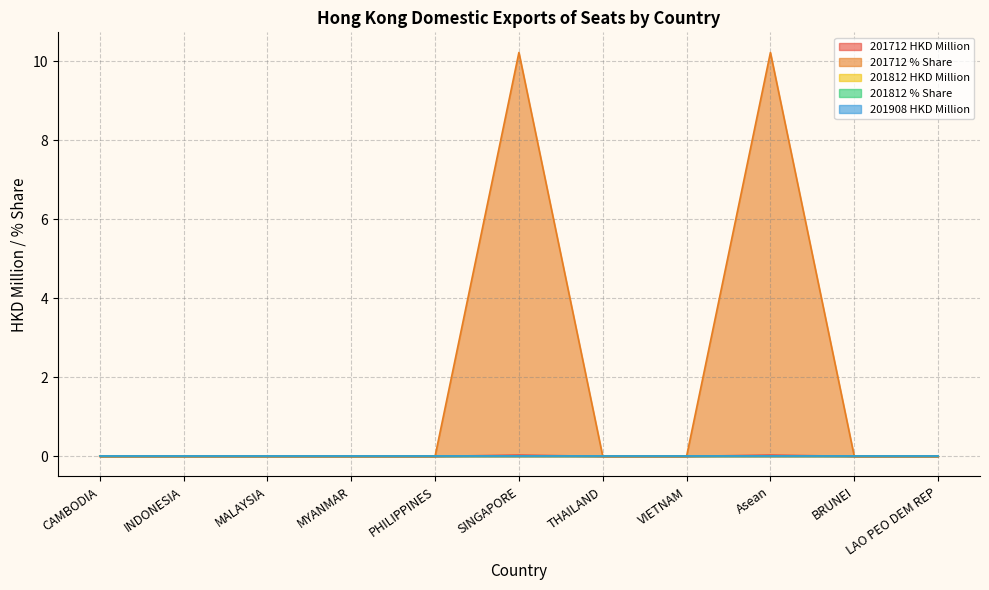

Reading left to right, list all the values displayed in this chart.

201712 HKD Million: CAMBODIA=0.0	INDONESIA=0.0	MALAYSIA=0.0	MYANMAR=0.0	PHILIPPINES=0.0	SINGAPORE=0.0	THAILAND=0.0	VIETNAM=0.0	Asean=0.0	BRUNEI=0.0	LAO PEO DEM REP=0.0
201712 % Share: CAMBODIA=0.0	INDONESIA=0.0	MALAYSIA=0.0	MYANMAR=0.0	PHILIPPINES=0.0	SINGAPORE=10.2	THAILAND=0.0	VIETNAM=0.0	Asean=10.2	BRUNEI=0.0	LAO PEO DEM REP=0.0
201812 HKD Million: CAMBODIA=0.0	INDONESIA=0.0	MALAYSIA=0.0	MYANMAR=0.0	PHILIPPINES=0.0	SINGAPORE=0.0	THAILAND=0.0	VIETNAM=0.0	Asean=0.0	BRUNEI=0.0	LAO PEO DEM REP=0.0
201812 % Share: CAMBODIA=0.0	INDONESIA=0.0	MALAYSIA=0.0	MYANMAR=0.0	PHILIPPINES=0.0	SINGAPORE=0.0	THAILAND=0.0	VIETNAM=0.0	Asean=0.0	BRUNEI=0.0	LAO PEO DEM REP=0.0
201908 HKD Million: CAMBODIA=0.0	INDONESIA=0.0	MALAYSIA=0.0	MYANMAR=0.0	PHILIPPINES=0.0	SINGAPORE=0.0	THAILAND=0.0	VIETNAM=0.0	Asean=0.0	BRUNEI=0.0	LAO PEO DEM REP=0.0